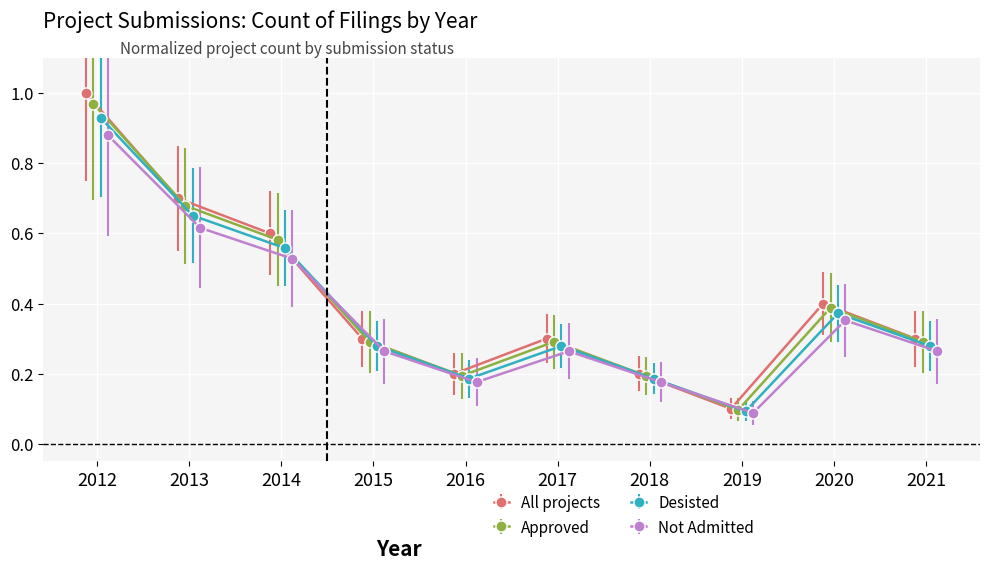

What is the greatest value displayed?

1.0